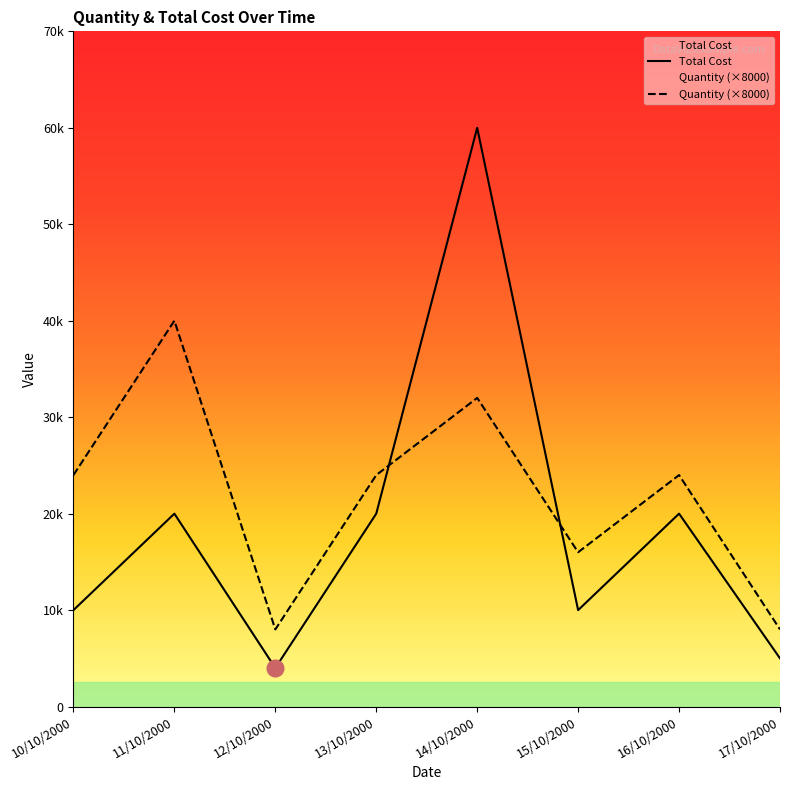

What is the average value of the Quantity series?

22000